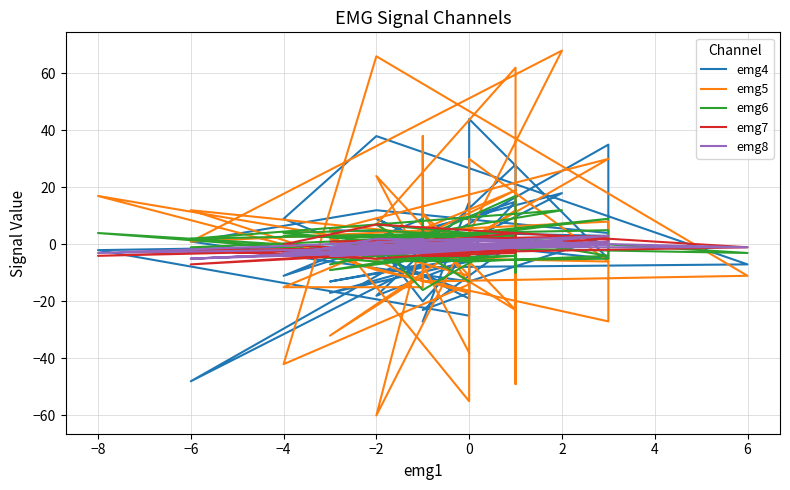

Is this an area chart (filled region under the line)?

No